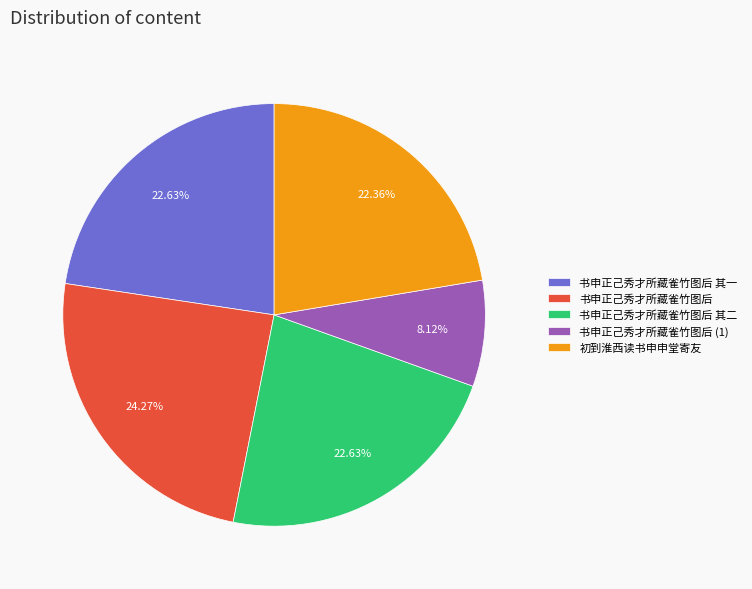

Is the sum of 书申正己秀才所藏雀竹图后 其二 and 初到淮西读书申申堂寄友 greater than half?

No